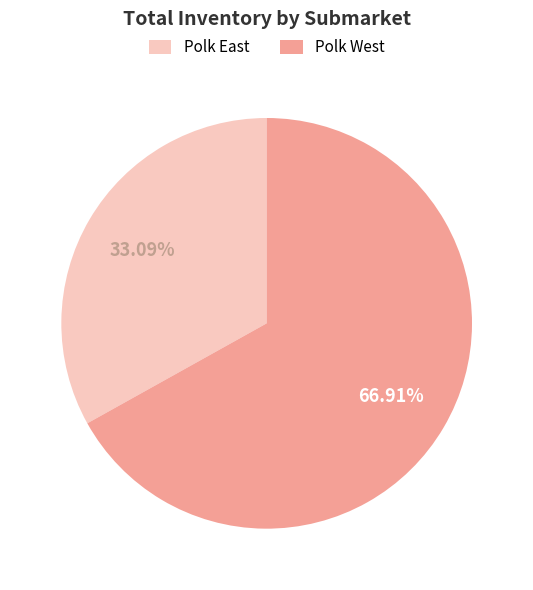

Rank the categories by value from lowest to highest.

Polk East, Polk West